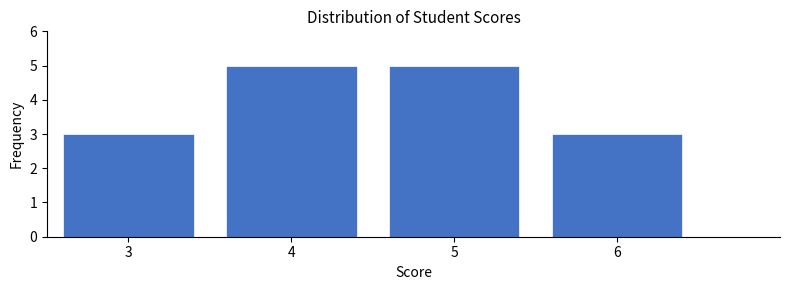

Reading left to right, transcribe this chart: for each bar, give the range it covers on the x-axis and its height. The values are not printed on the chart, so give them approximately, as read against the axis.

2.5 to 3.5: 3
3.5 to 4.5: 5
4.5 to 5.5: 5
5.5 to 6.5: 3